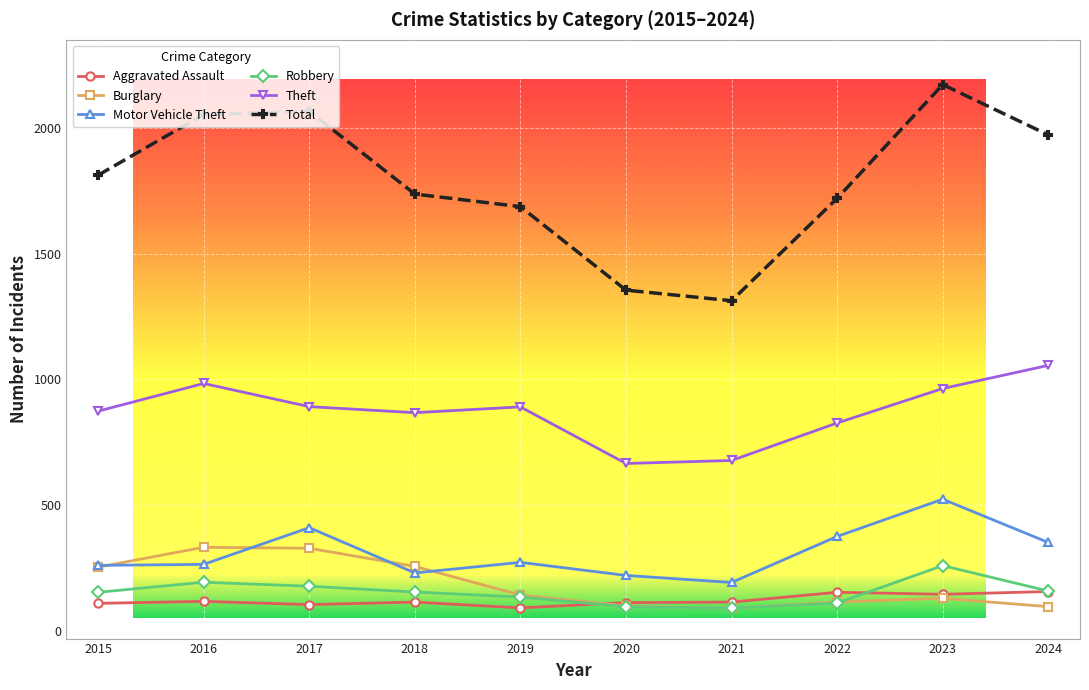

True or false: Theft and Aggravated Assault intersect in this chart.

False